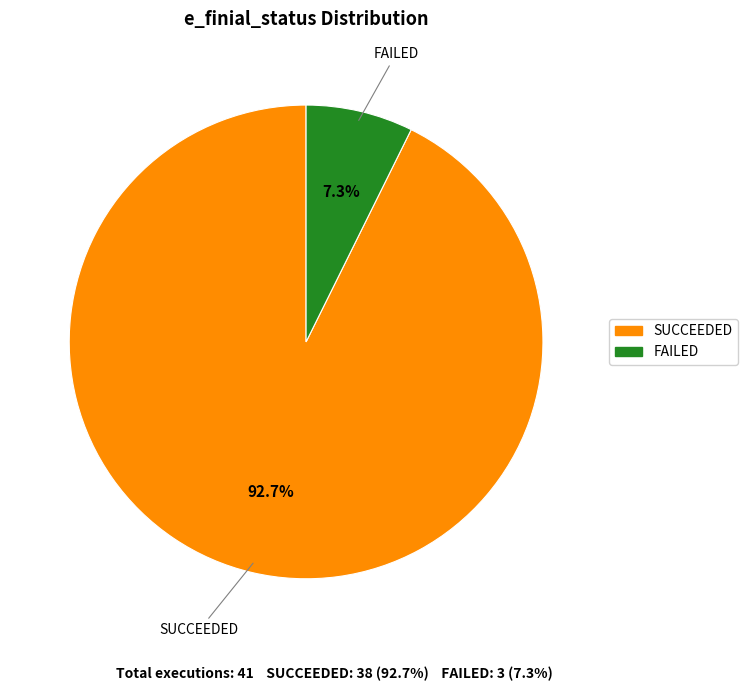

The SUCCEEDED slice represents 99% of the pie. True or false?

False